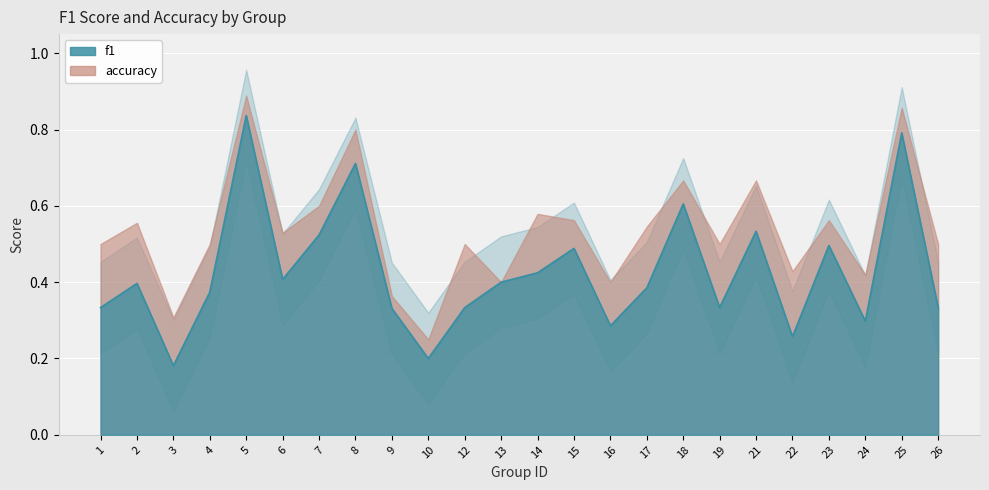

At which category does the data reach its first local valley?

3